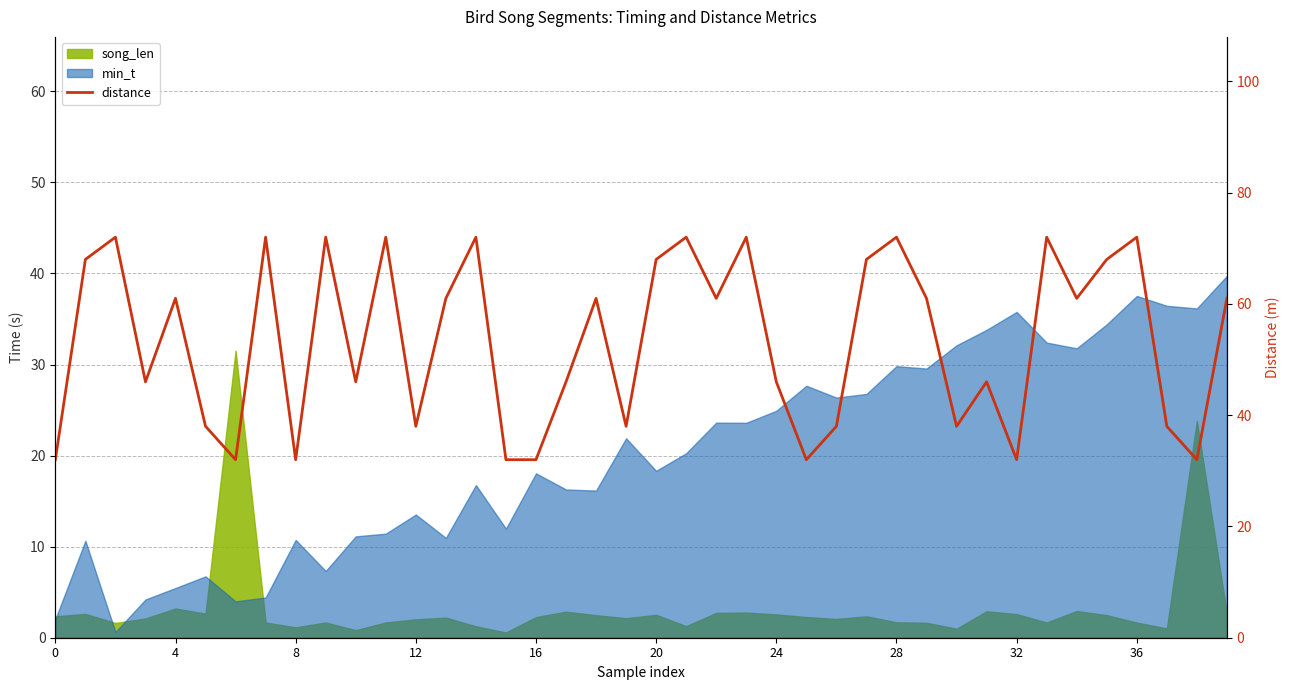

Count the values in the range 38 to 72.

32